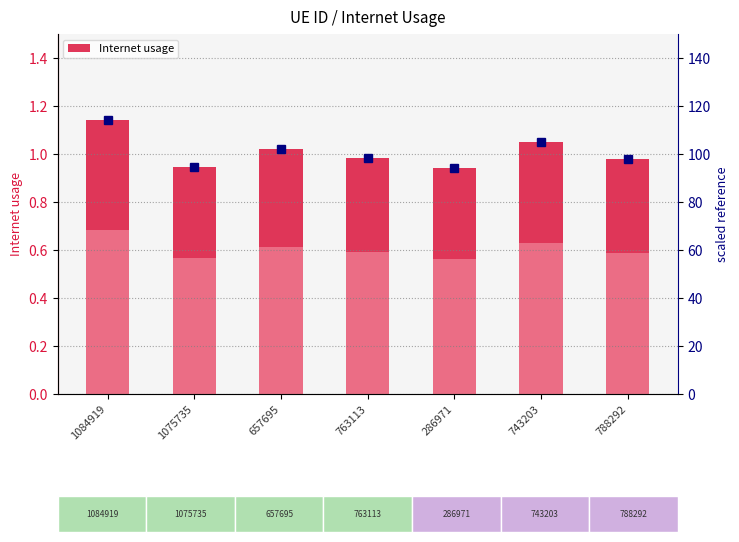

How many series are shown in this chart?

1